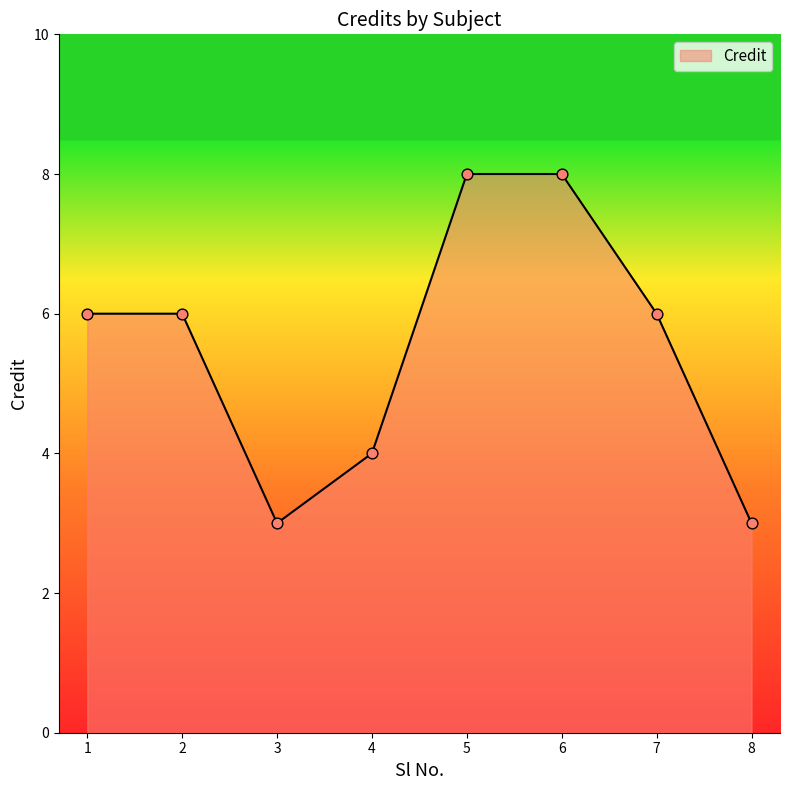

What is the ratio of the value at 4 to the value at 8?

1.3